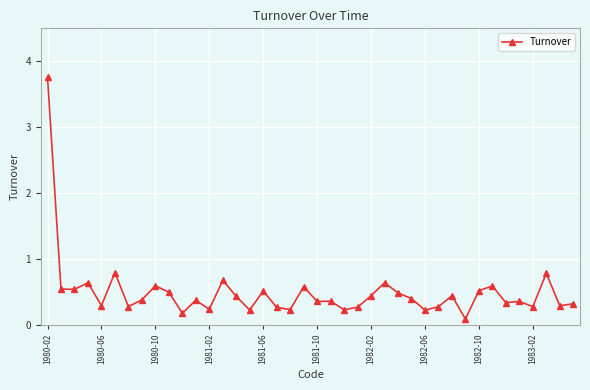

What is the value of the 27th point from the left?

0.5